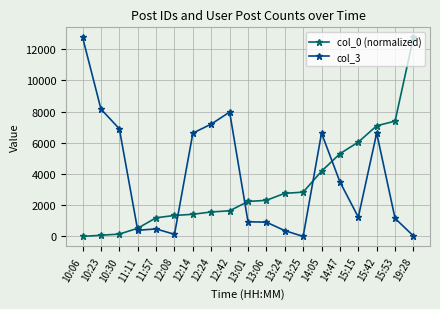

What is the sum of the col_0 (normalized) values at 12:42 and 13:01?

3882.4